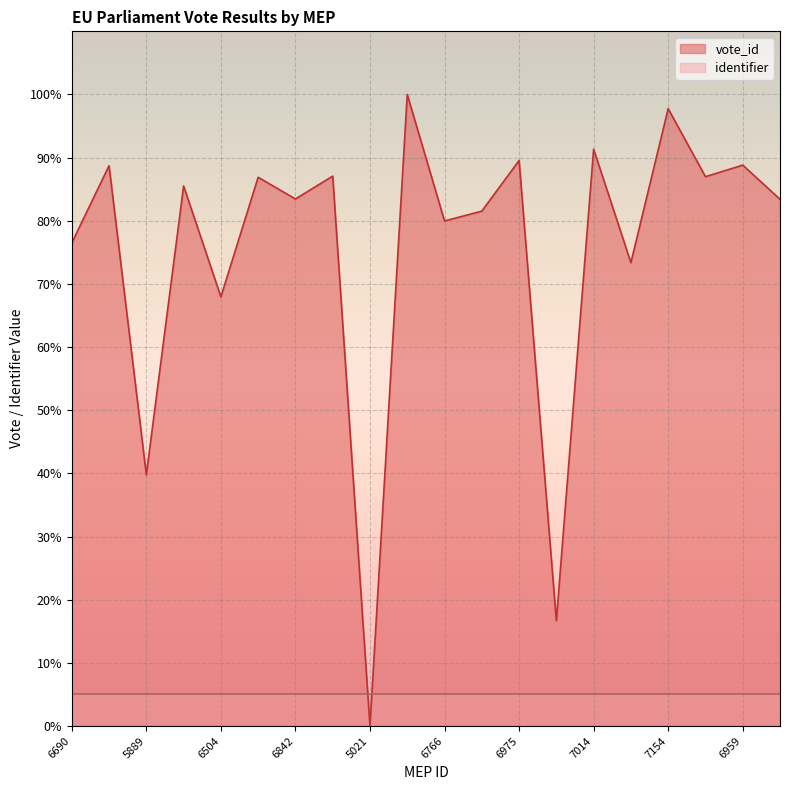

How many lines are shown in the chart?

2